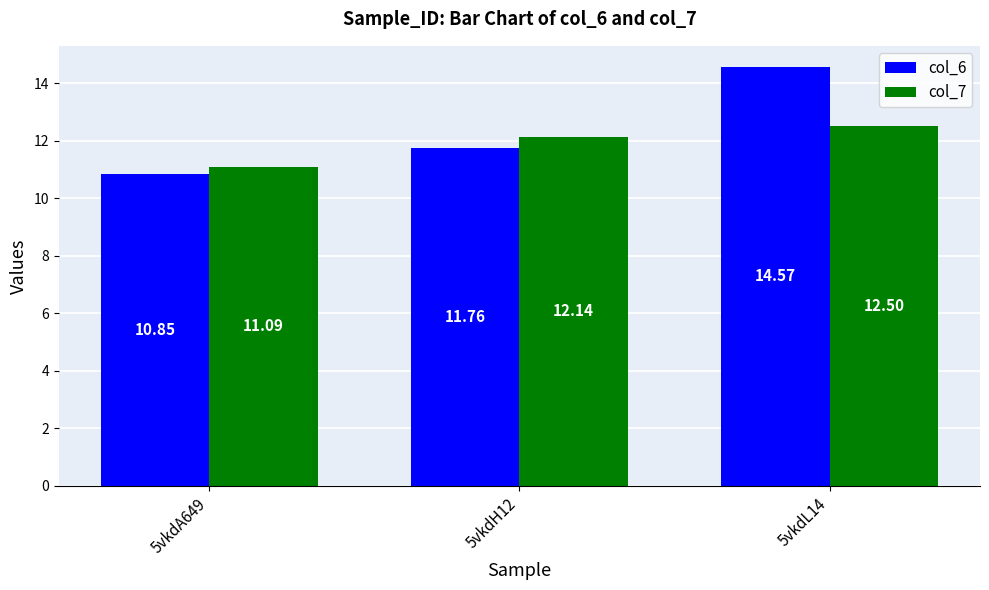

What is the difference between the maximum and second lowest values in the col_7 series?

0.4